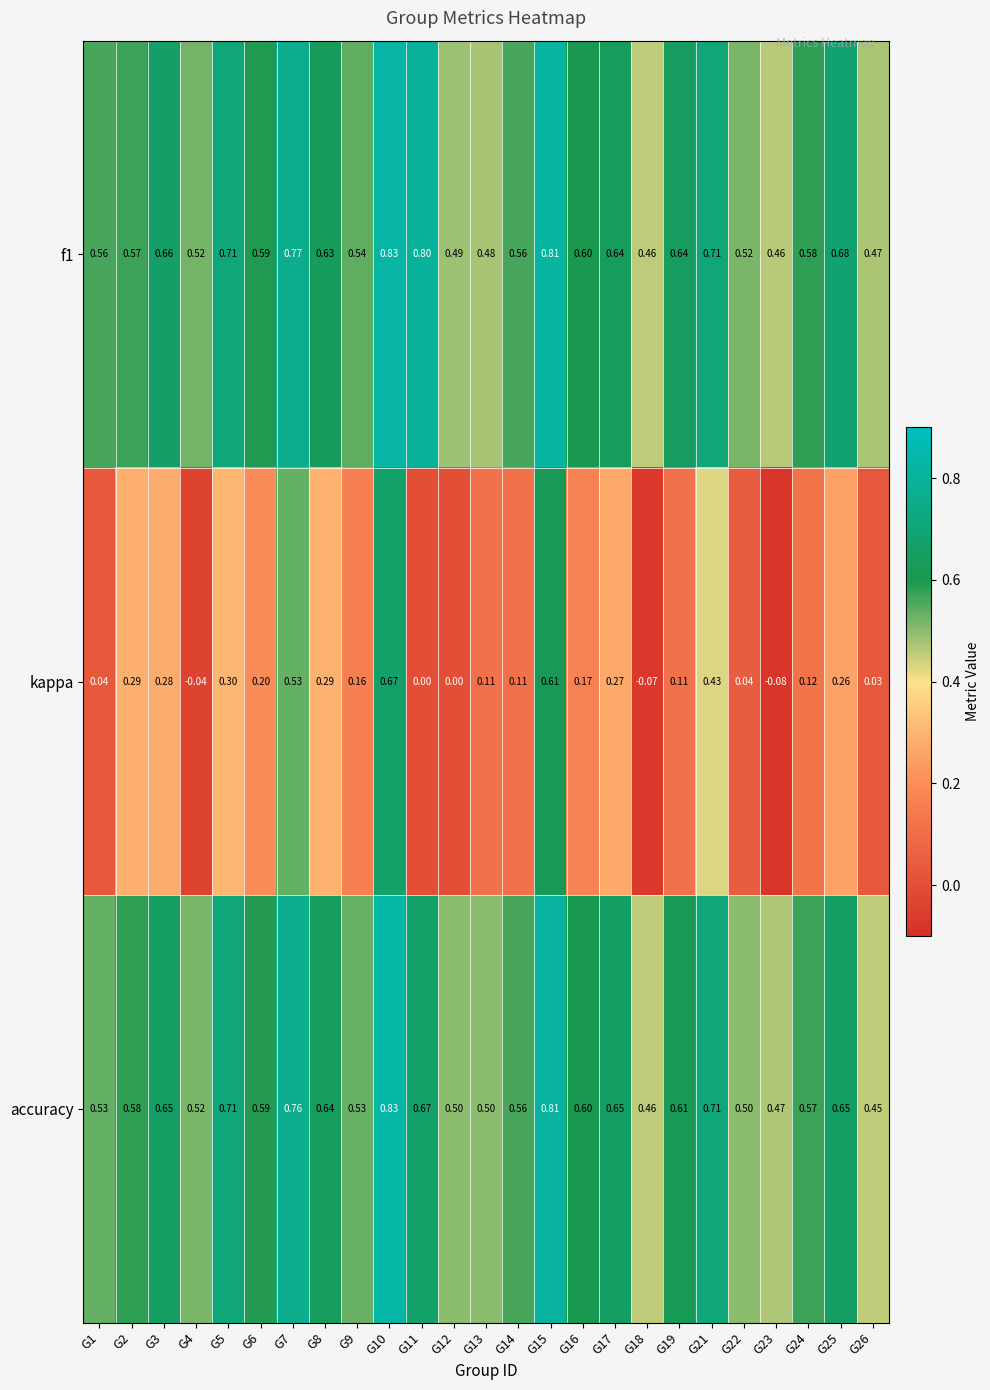

Between G3 and G5, which series saw the biggest shift?

accuracy